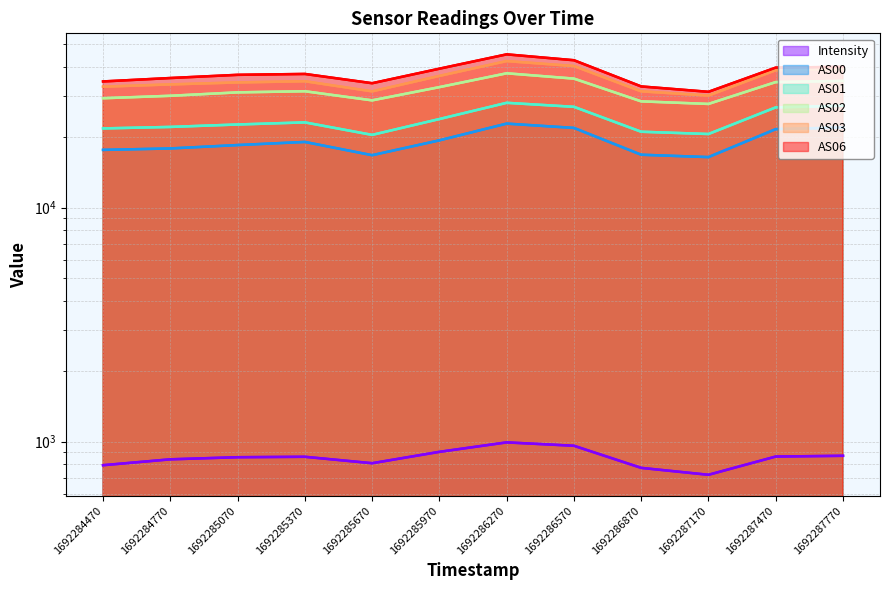

Rank the series at 1692287170 from highest to lowest value.

AS06, AS03, AS02, AS01, AS00, Intensity